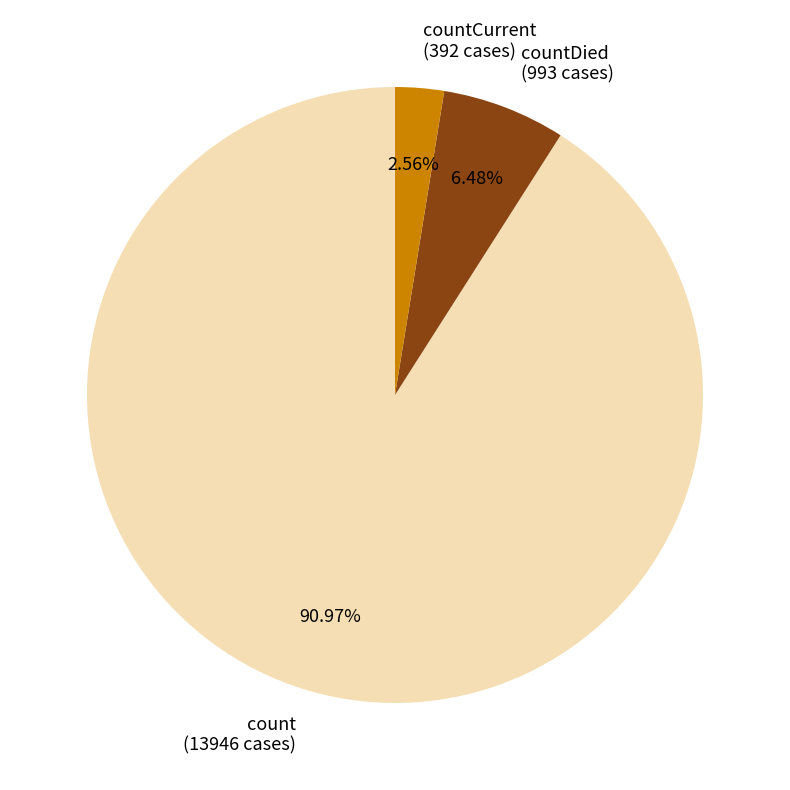

To the nearest percent, what is the average slice percentage?

33%